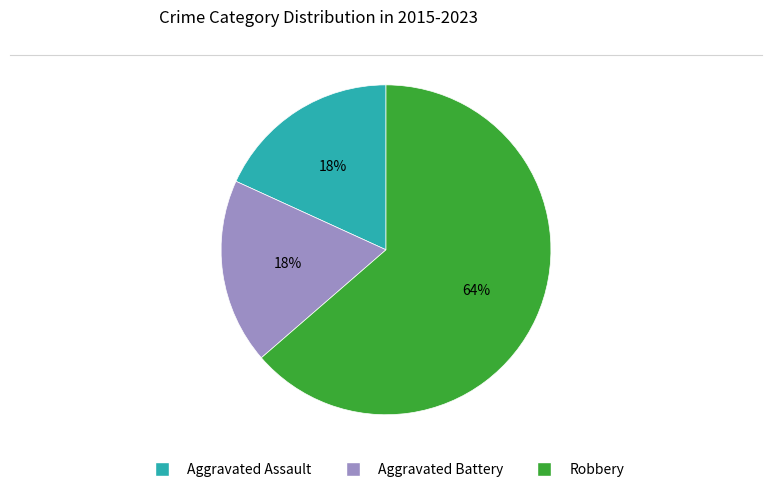

Which has a higher value, Robbery or Aggravated Assault?

Robbery